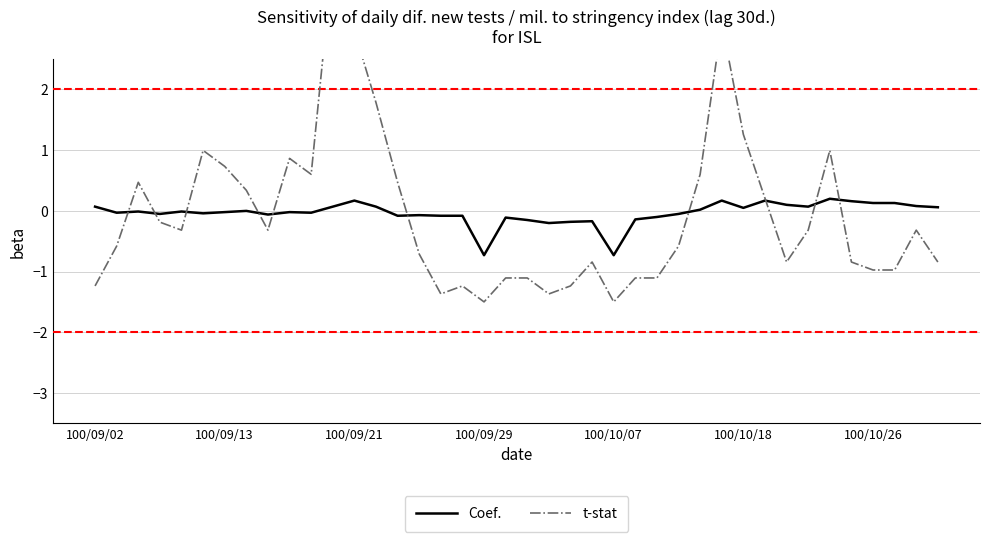

Which has a higher value, 31 or 14?

31